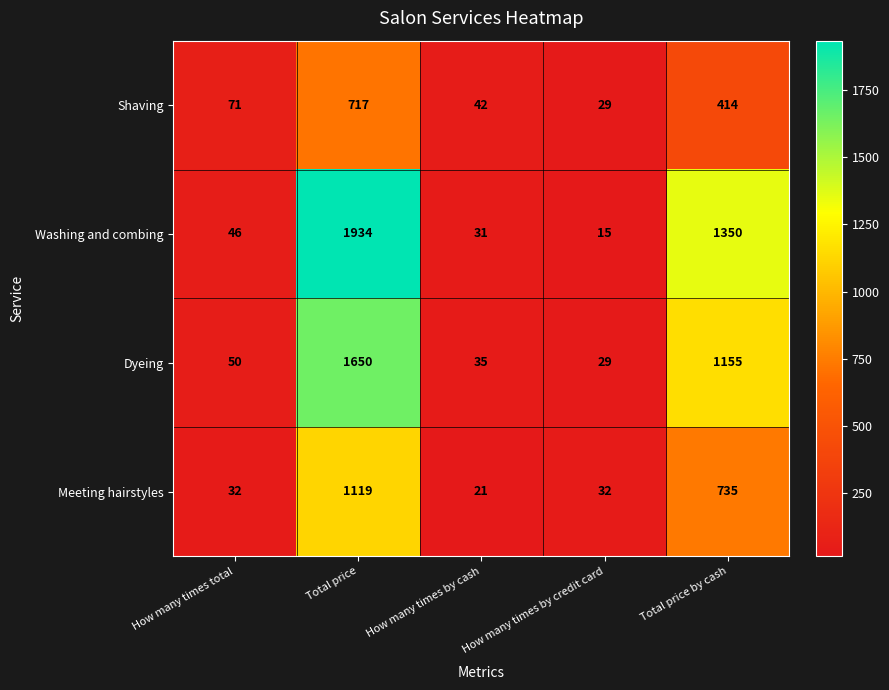

List the series in order of their overall mean, highest first.

Washing and combing, Dyeing, Meeting hairstyles, Shaving